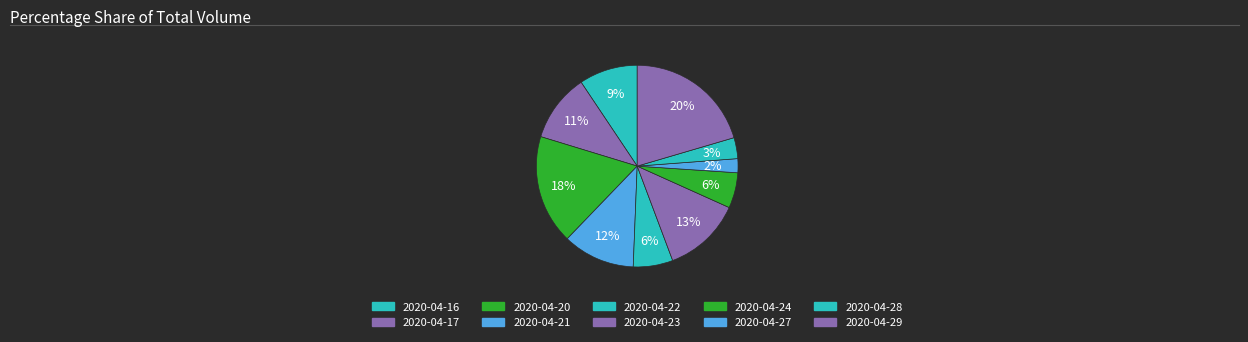

Rank the categories by value from highest to lowest.

2020-04-29, 2020-04-20, 2020-04-23, 2020-04-21, 2020-04-17, 2020-04-16, 2020-04-22, 2020-04-24, 2020-04-28, 2020-04-27